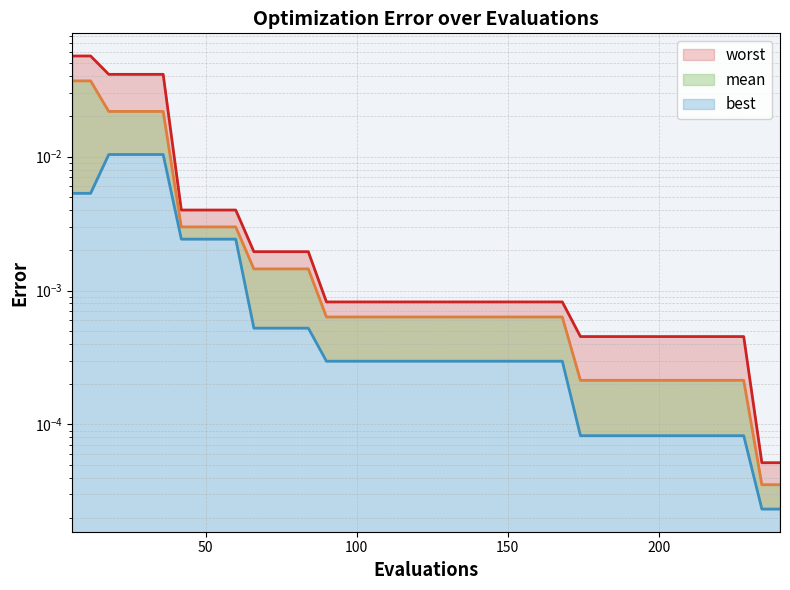

List the series in order of their peak value, highest first.

worst, mean, best